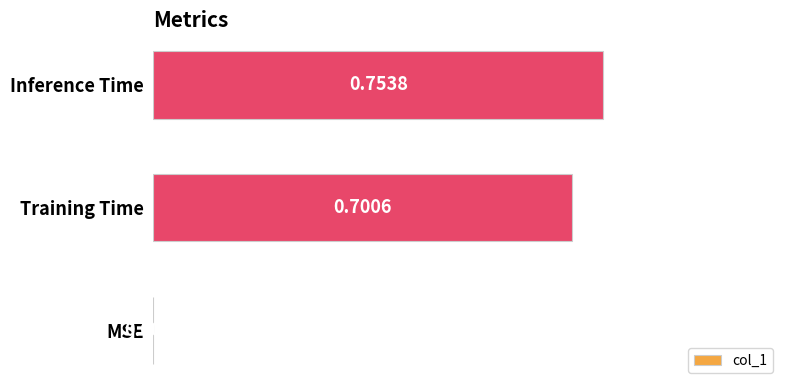

What is the sum of all values?

1.5